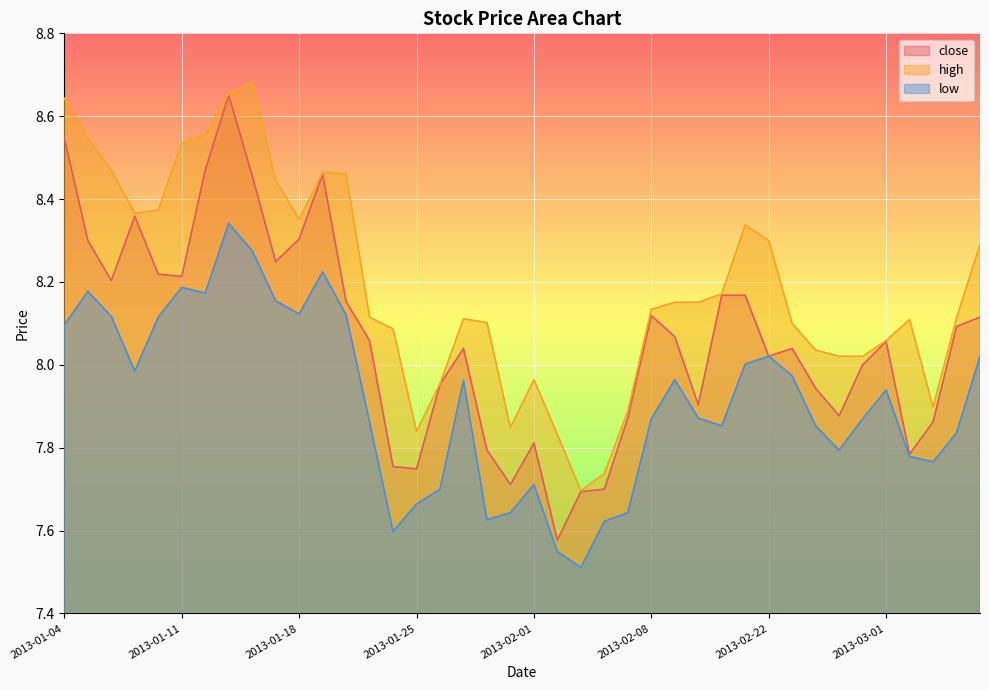

What are all the series names shown in the legend?

close, high, low